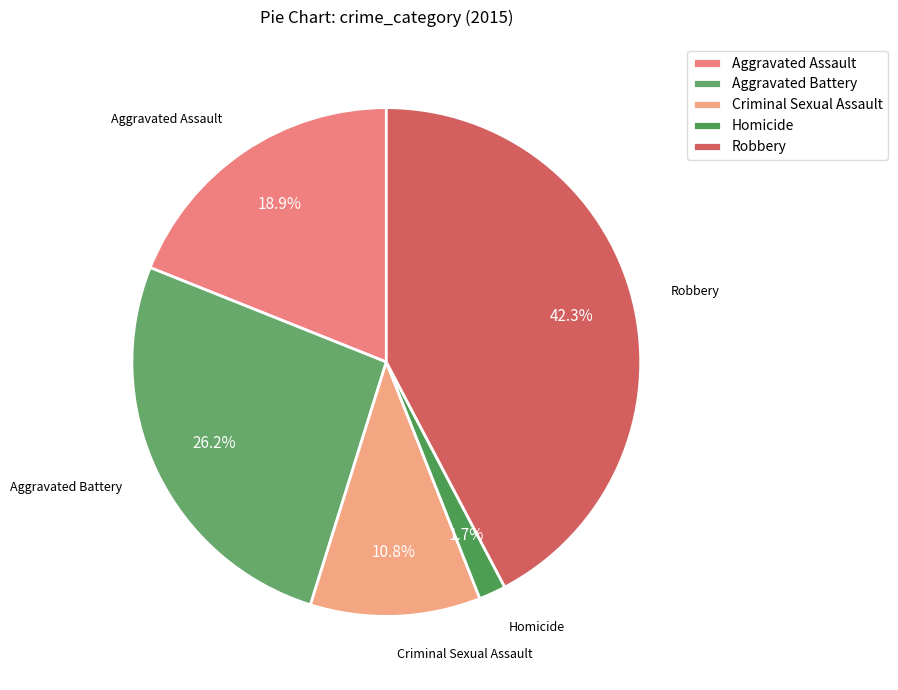

To the nearest percent, what percentage of the pie is Criminal Sexual Assault?

11%